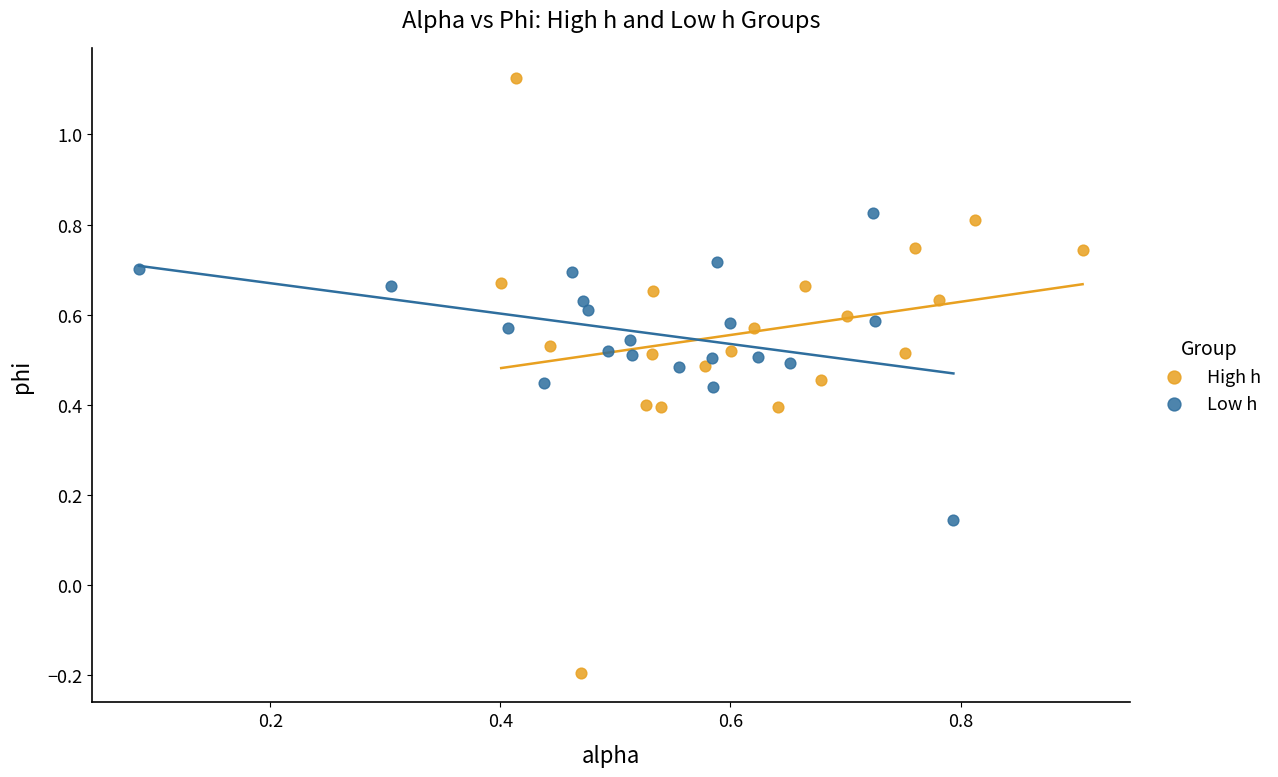

Which series reaches the maximum Y coordinate?

High h